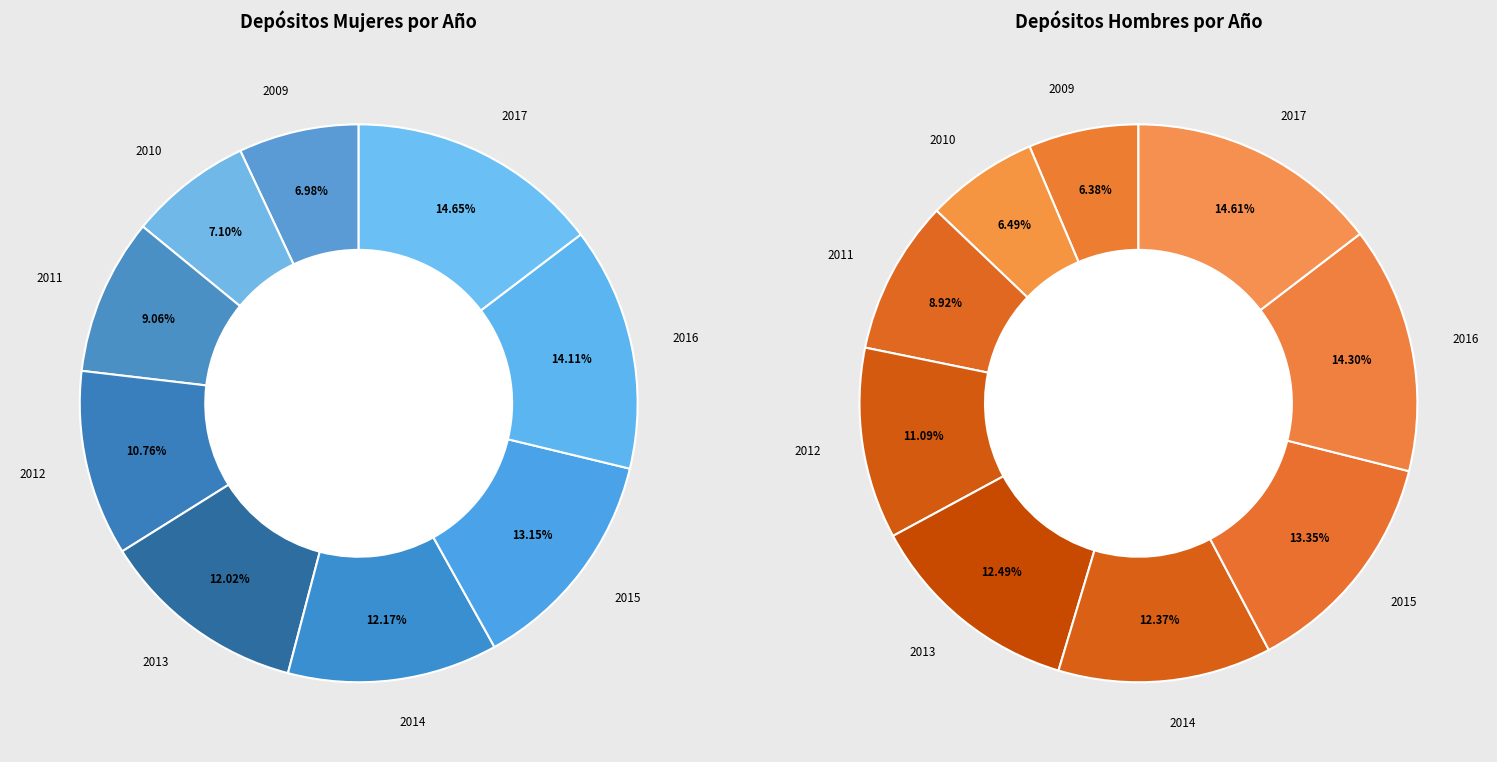

Does any single category account for the majority?

No